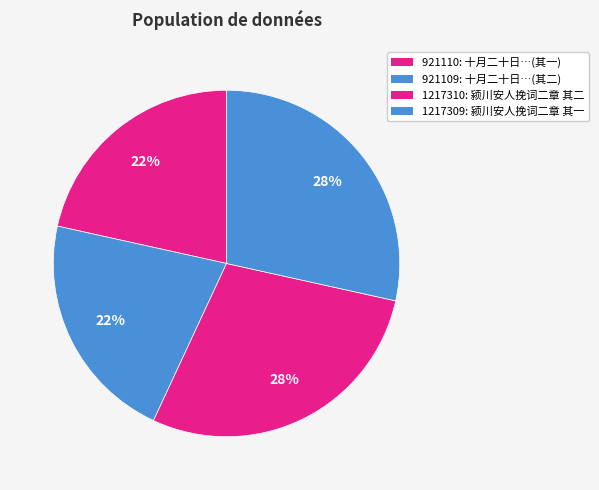

Rank the categories by value from highest to lowest.

1217310, 1217309, 921110, 921109